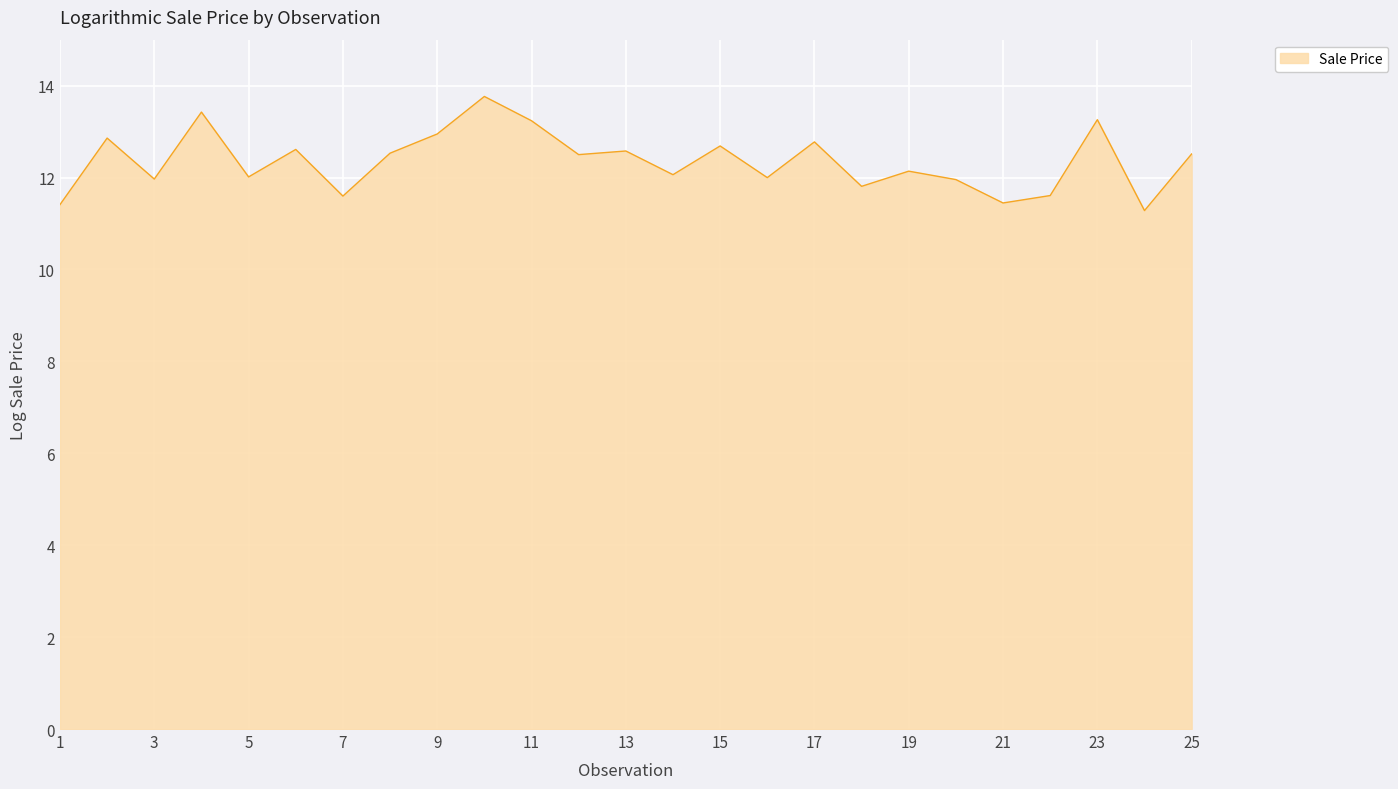

What is the maximum value shown in the chart?

13.8